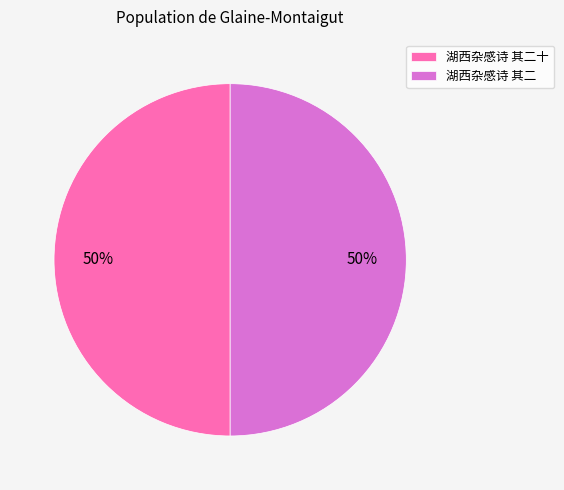

Do 湖西杂感诗 其二十 and 湖西杂感诗 其二 together represent more than half of the pie?

Yes